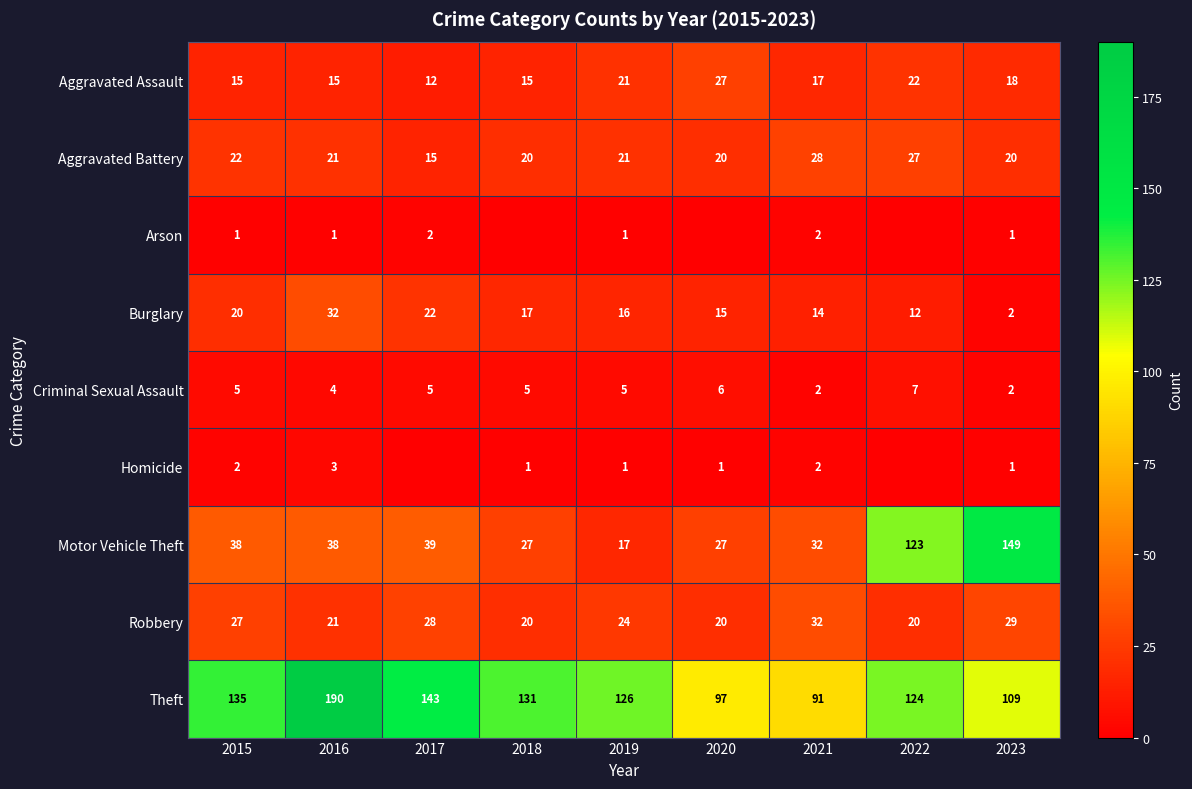

What is the sum of the Motor Vehicle Theft values at 2020 and 2015?

65